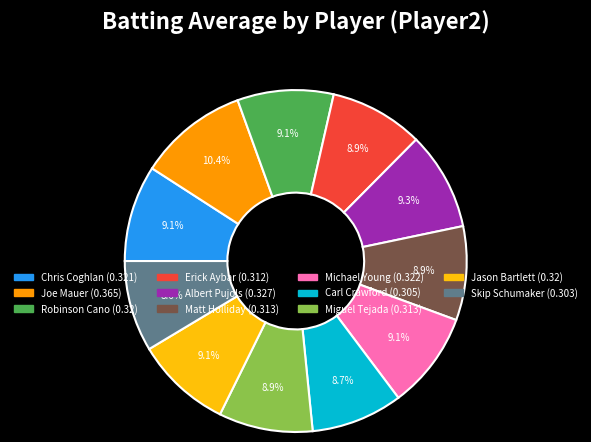

What is the total percentage of Skip Schumaker and Miguel Tejada?

17.5%